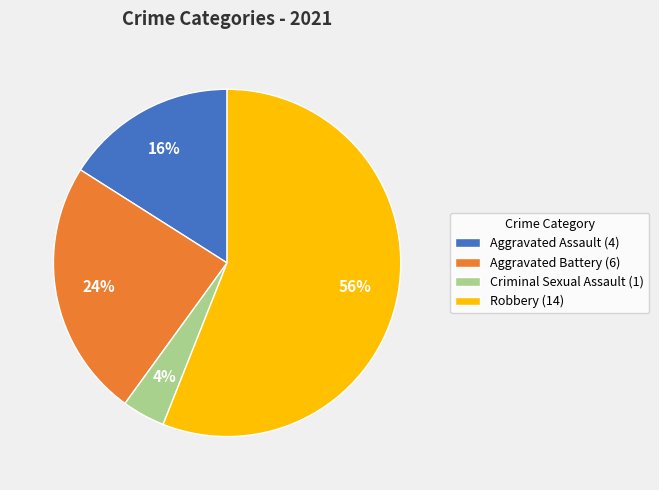

The Aggravated Battery (6) slice represents 16% of the pie. True or false?

False